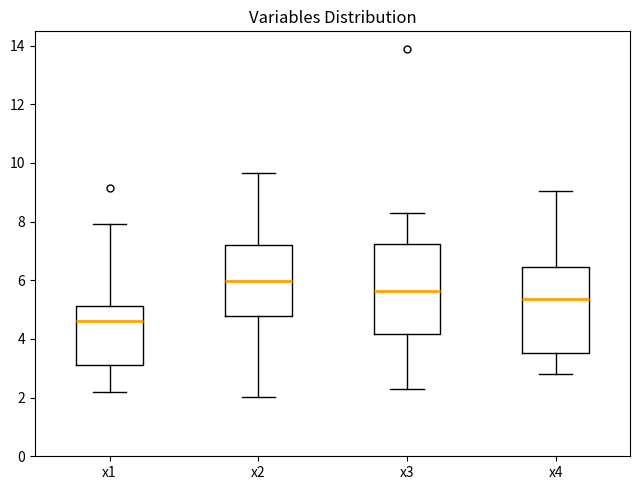

Where is the lower edge of the box for x1 on the y-axis? The values are not printed on the chart, so give them approximately, as read against the axis.

3.2